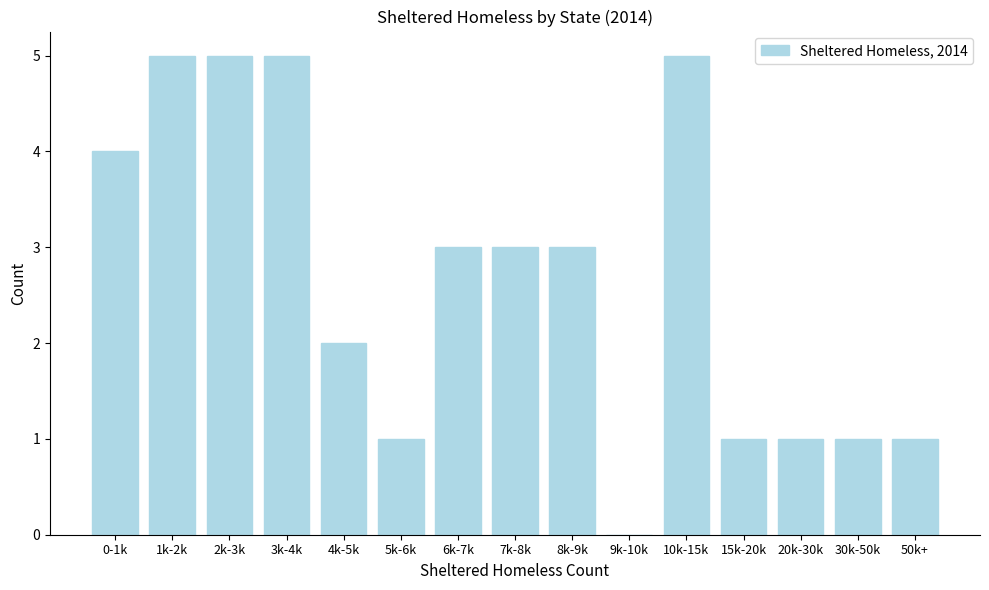

Reading left to right, what are all the values shown in this chart?

0-1k=4	1k-2k=5	2k-3k=5	3k-4k=5	4k-5k=2	5k-6k=1	6k-7k=3	7k-8k=3	8k-9k=3	9k-10k=0	10k-15k=5	15k-20k=1	20k-30k=1	30k-50k=1	50k+=1